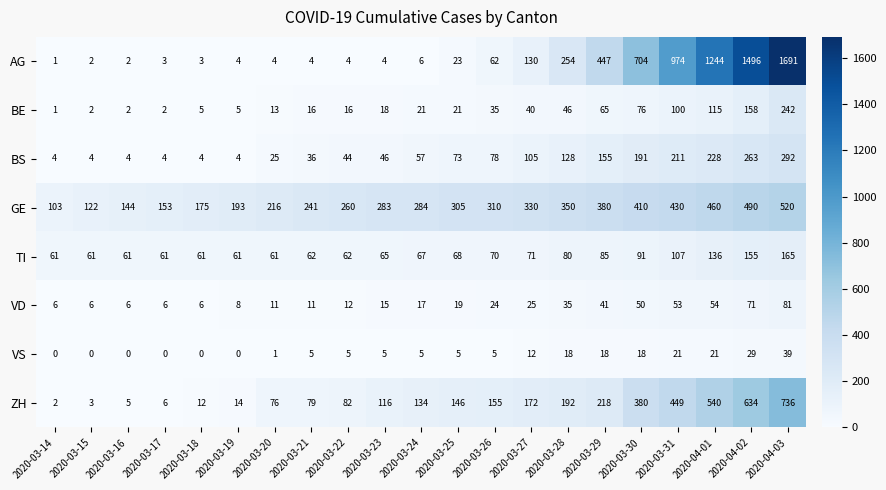

At which label is ZH closest to 369?

2020-03-30